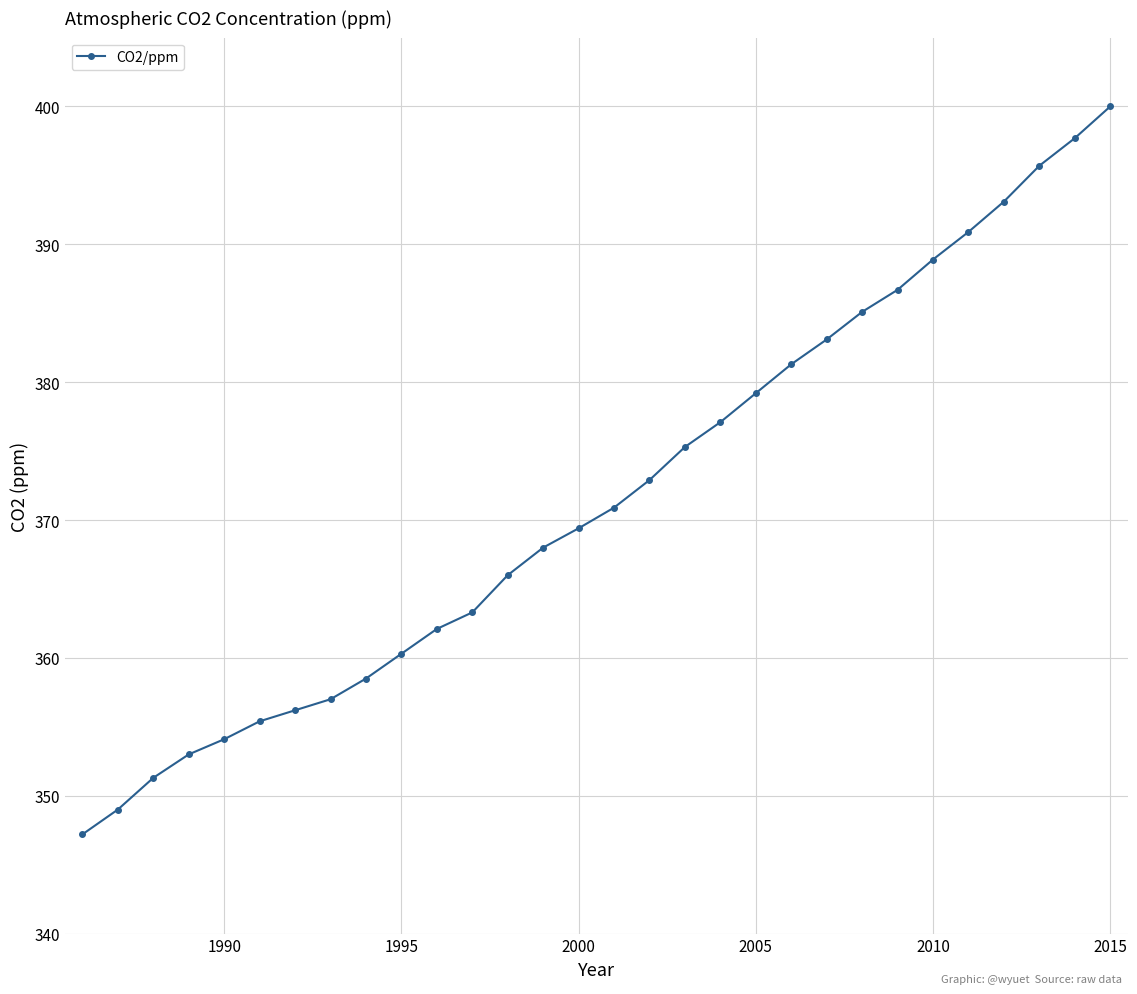

Reading right to left, extract all data points from this chart.

400.0	397.7	395.7	393.1	390.9	388.9	386.7	385.1	383.1	381.3	379.2	377.1	375.3	372.9	370.9	369.4	368.0	366.0	363.3	362.1	360.3	358.5	357.0	356.2	355.4	354.1	353.0	351.3	349.0	347.2